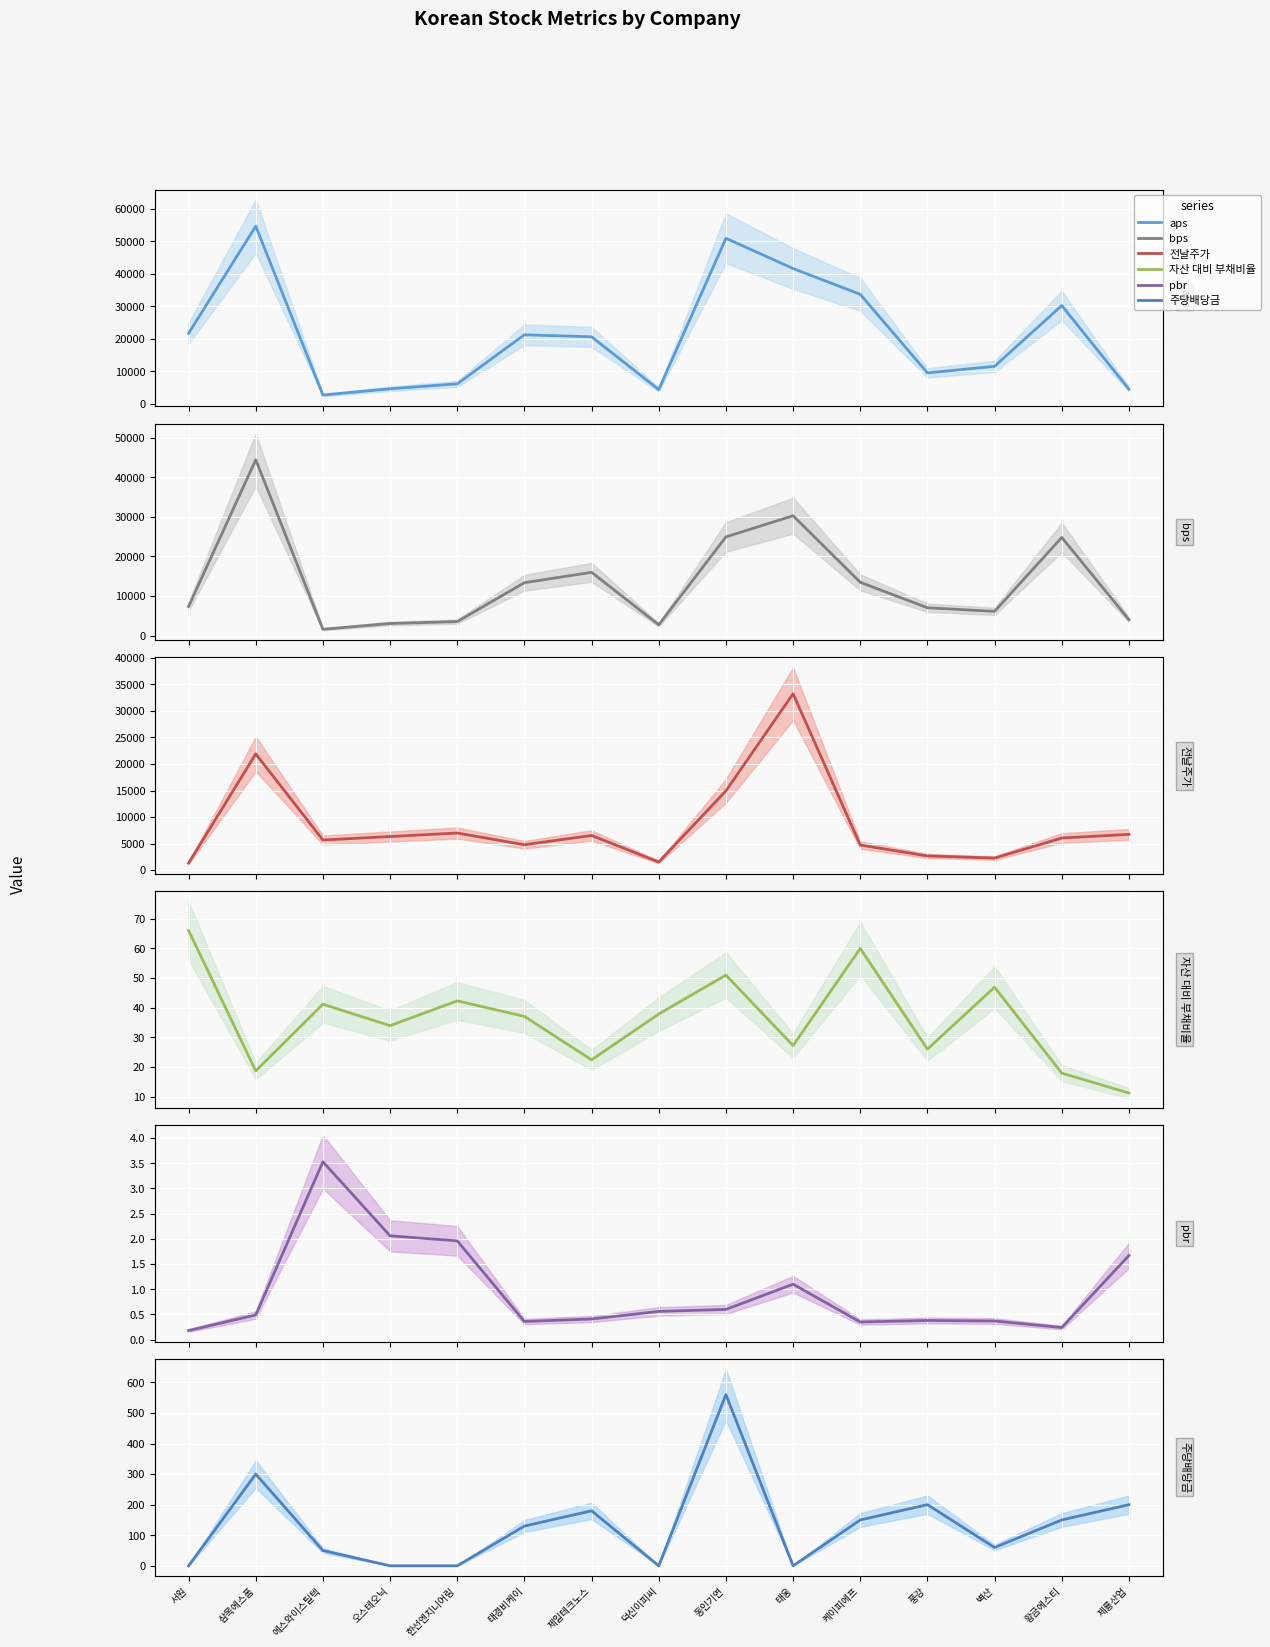

How many interior local peaks does the bps series have?

4